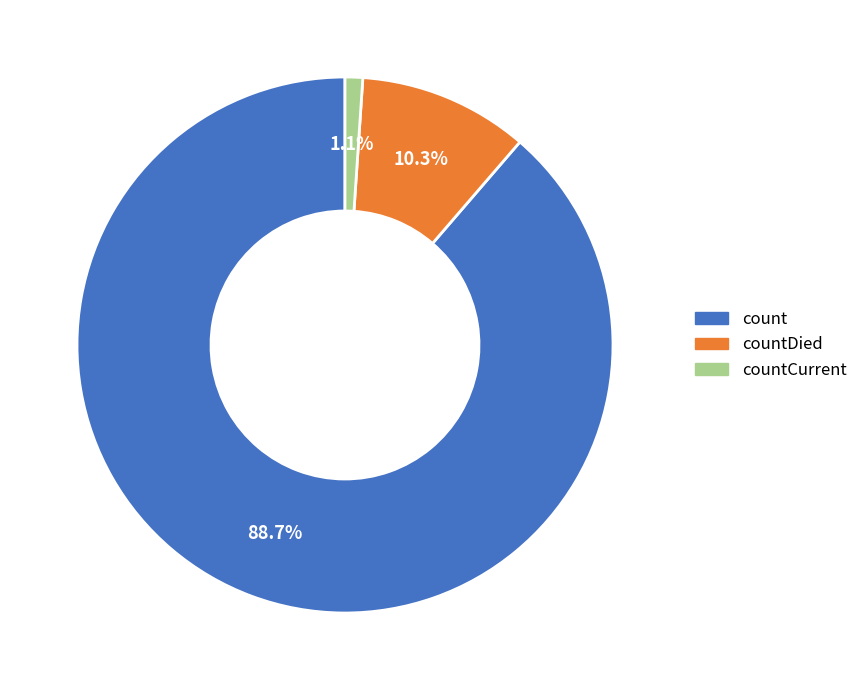

Does countDied account for over 50% of the chart?

No